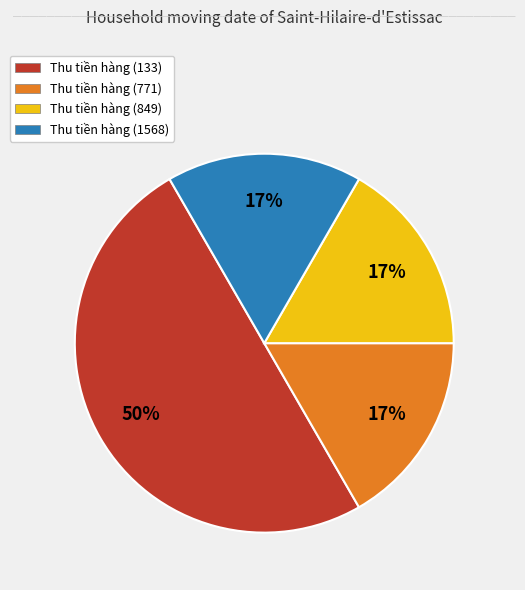

Which category has the biggest portion of the pie?

Thu tiền hàng (133)